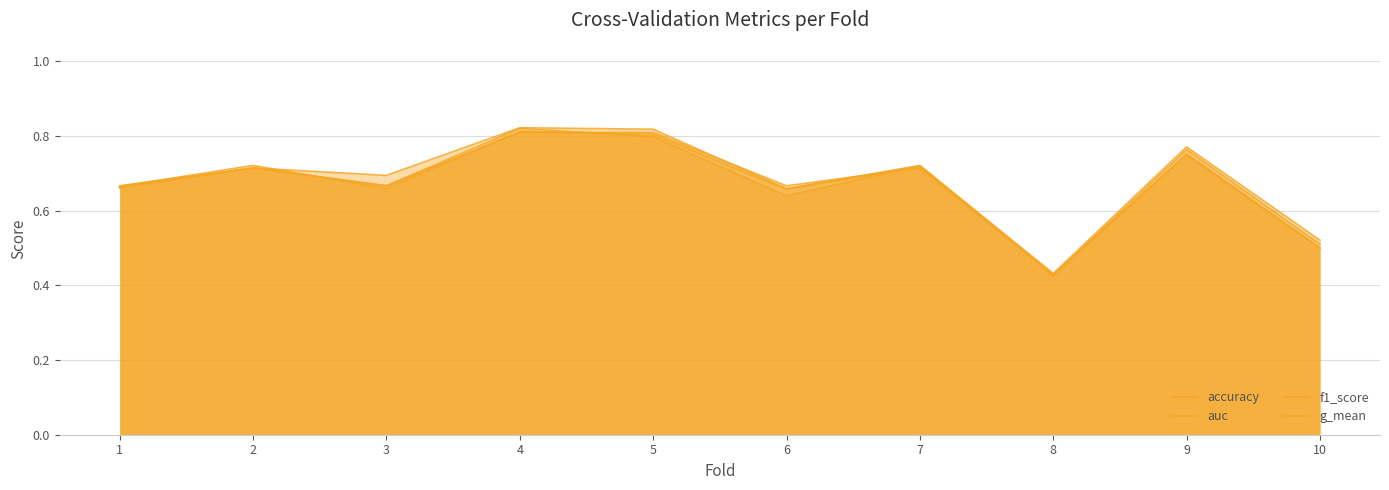

The value of auc at 6 is 0.7. True or false?

True